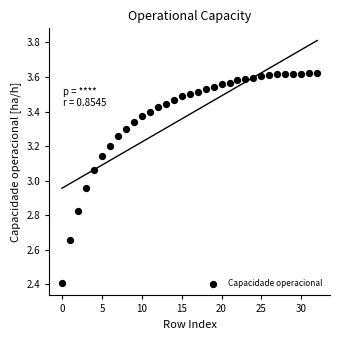

What is the range of Y values (max minus min)?

1.2